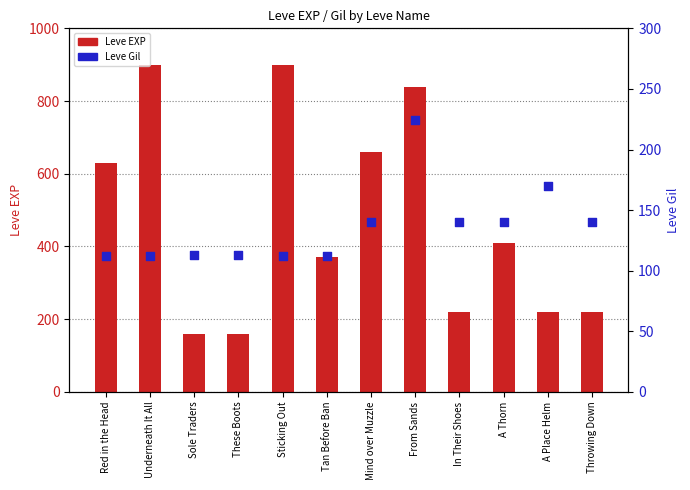

Which series reaches the minimum Y coordinate?

Leve Gil